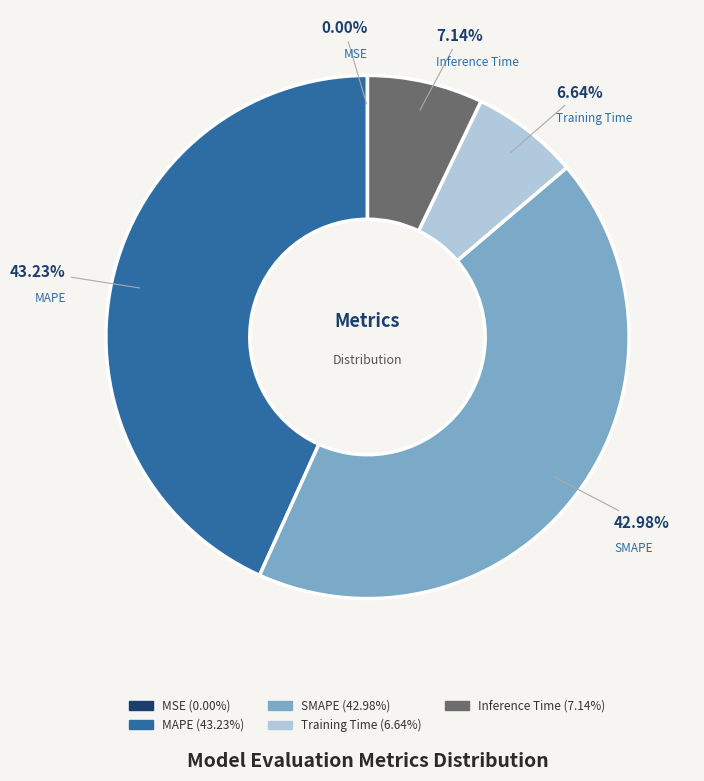

To the nearest percent, what is the combined percentage of MAPE and Training Time?

50%